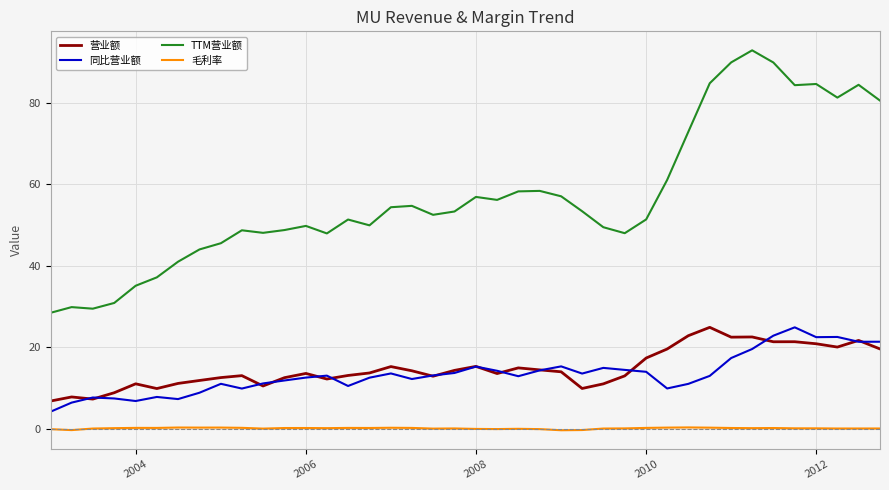

Does the chart have visible grid lines?

Yes